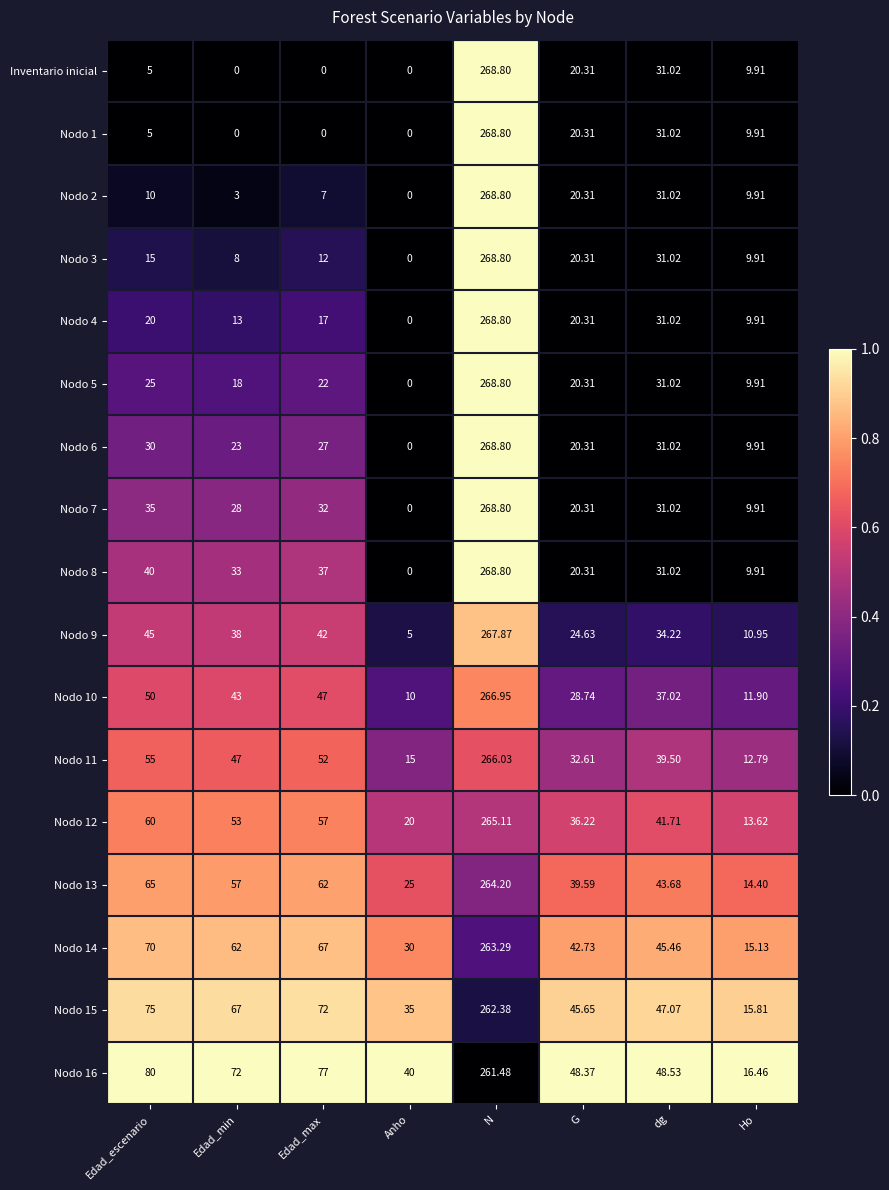

Rank the categories by Nodo 6 value from highest to lowest.

N, dg, Edad_escenario, Edad_max, Edad_min, G, Ho, Anho